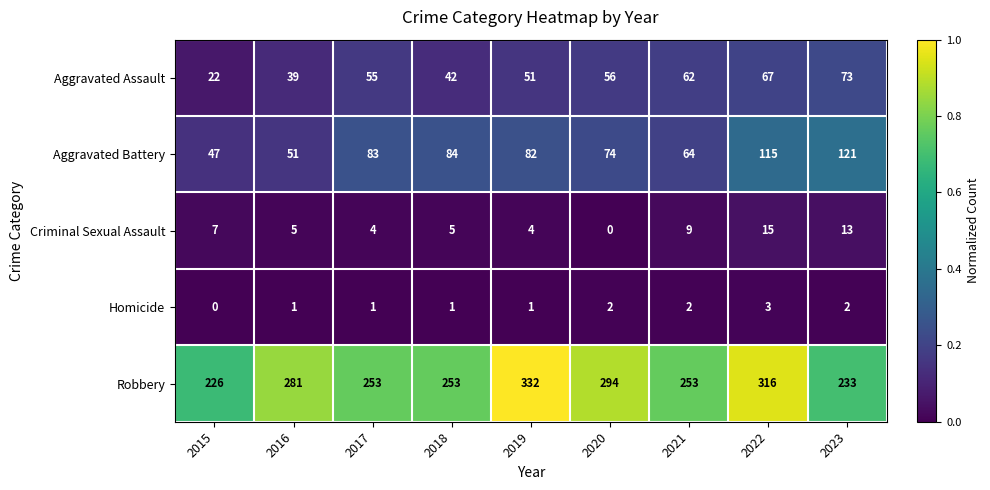

List the series in order of their peak value, lowest first.

Homicide, Criminal Sexual Assault, Aggravated Assault, Aggravated Battery, Robbery